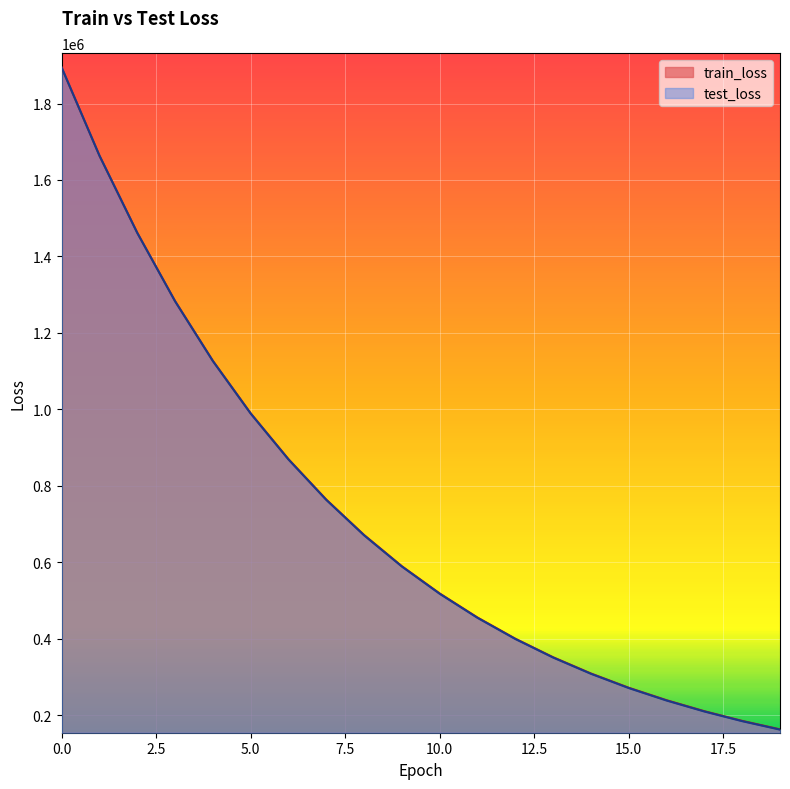

Rank the series by their average value, from highest to lowest.

train_loss, test_loss